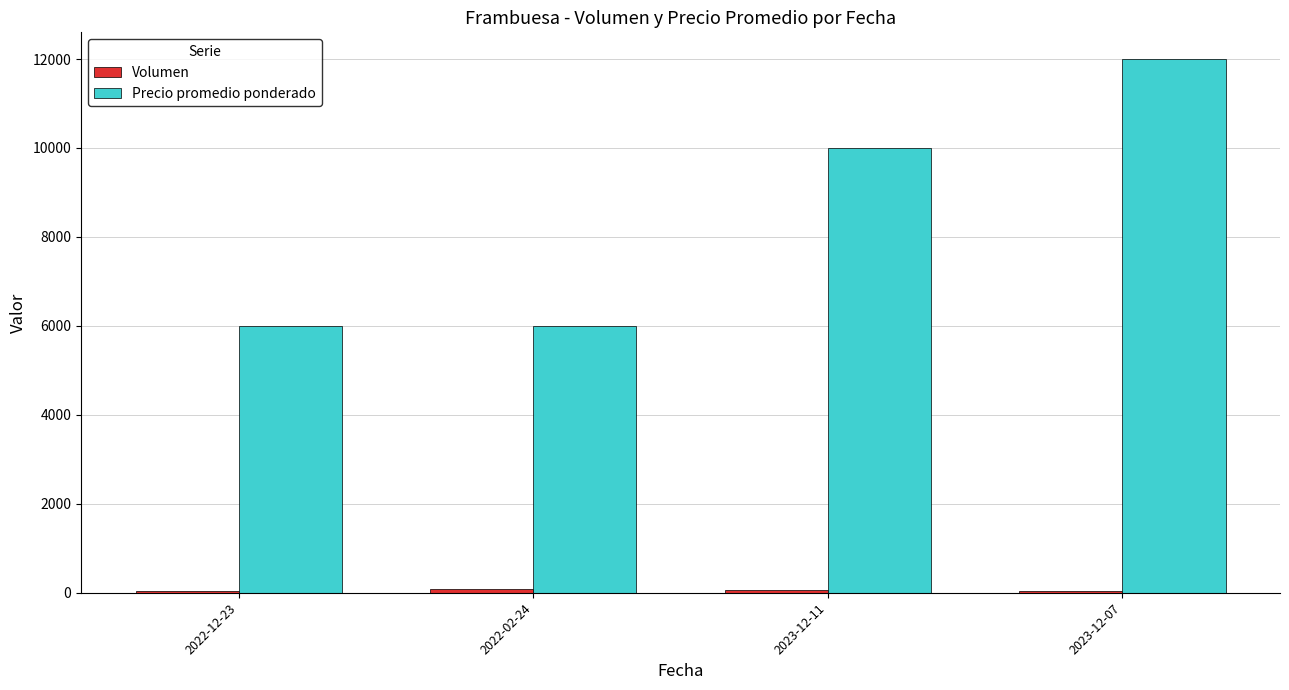

At which label does Precio promedio ponderado reach its peak?

2023-12-07